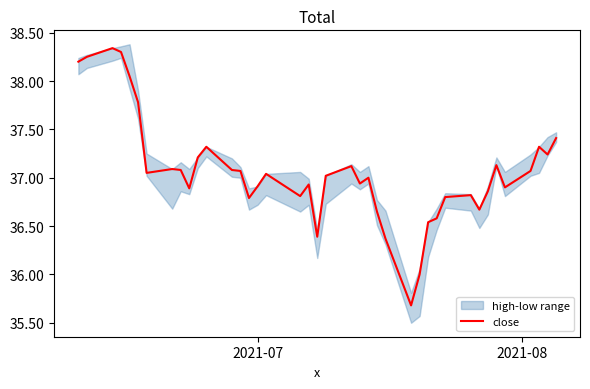

What is the average value?

37.1